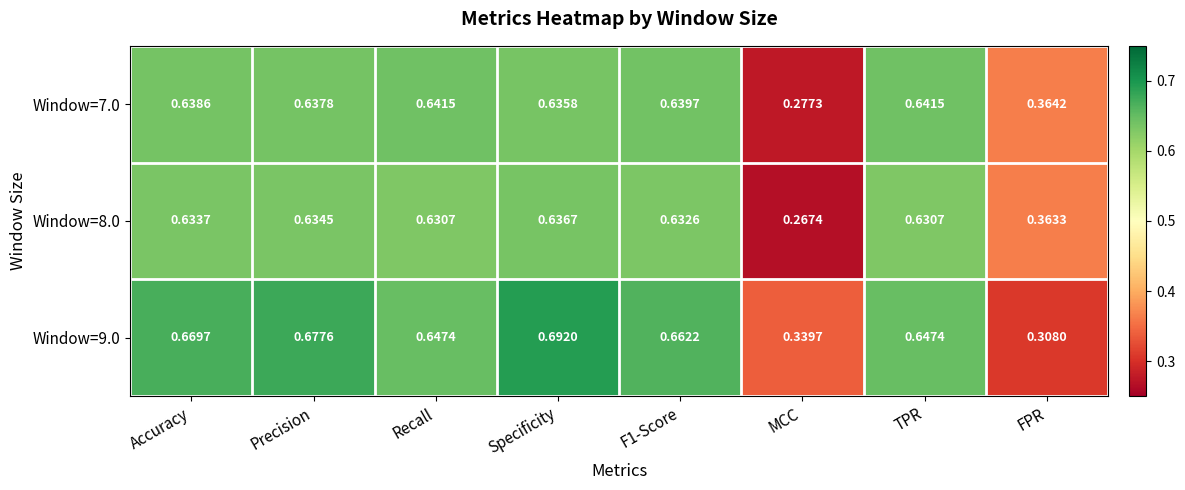

At which label does Window=8.0 reach its minimum?

MCC